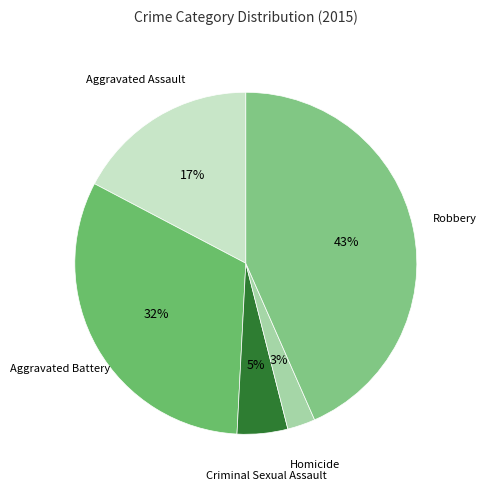

Rank the categories by value from lowest to highest.

Homicide, Criminal Sexual Assault, Aggravated Assault, Aggravated Battery, Robbery